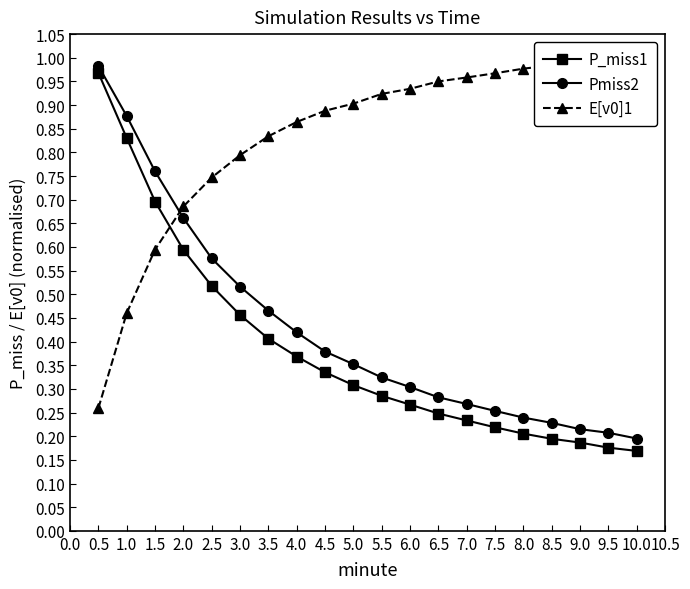

Is the value of P_miss1 at 7.5 greater than the value of Pmiss2 at 5.0?

No